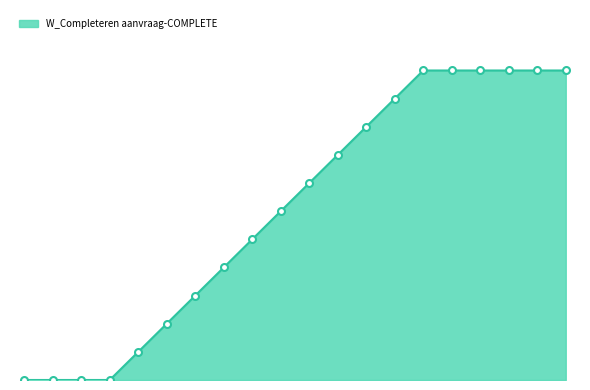

Does the chart have visible grid lines?

No